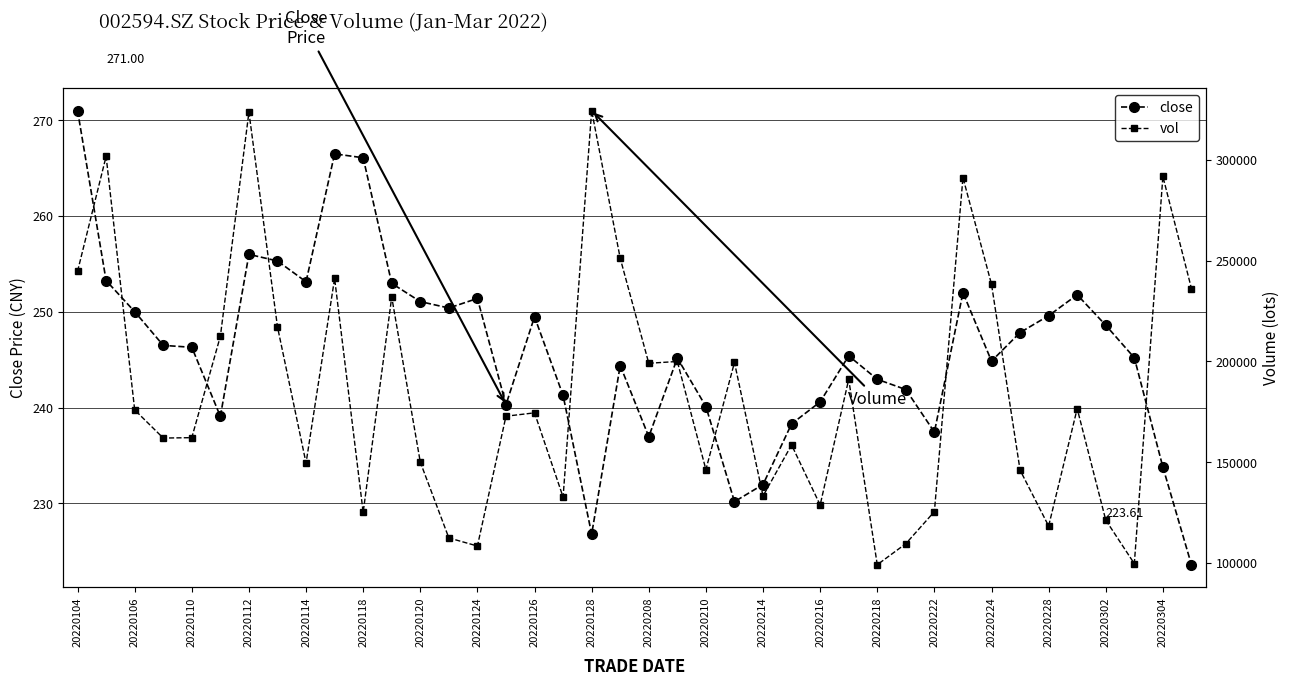

True or false: vol and close intersect in this chart.

False